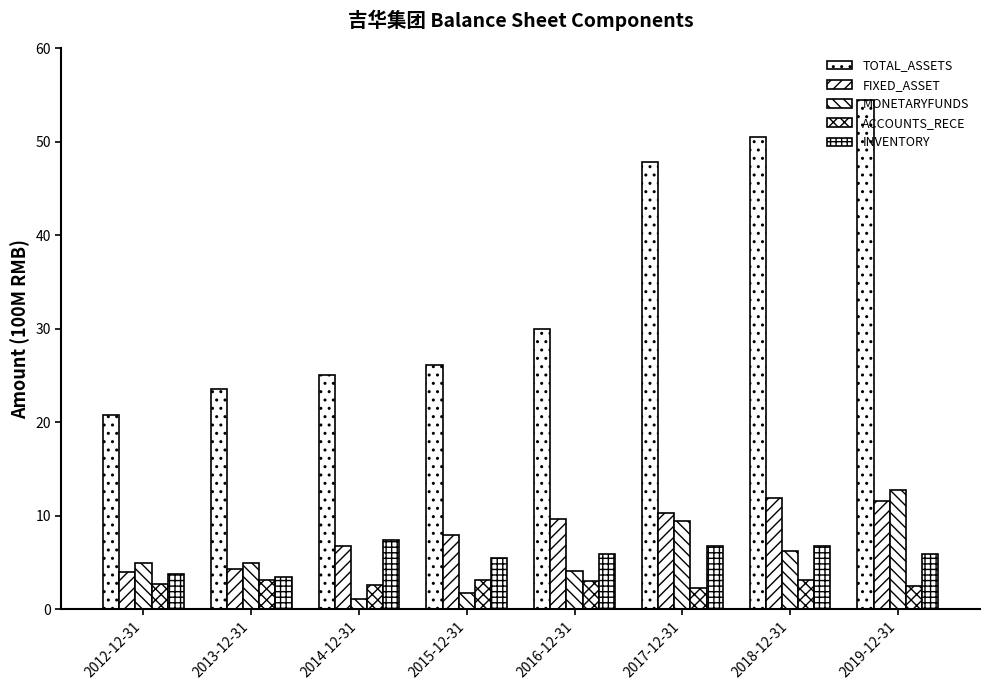

What is the lowest value of the INVENTORY series?

3.5